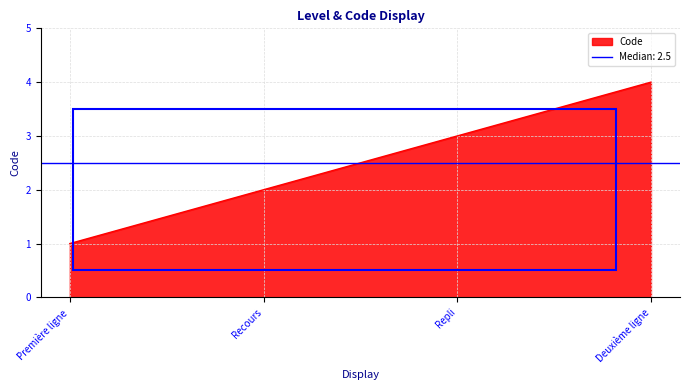

How many data points are less than 3?

2